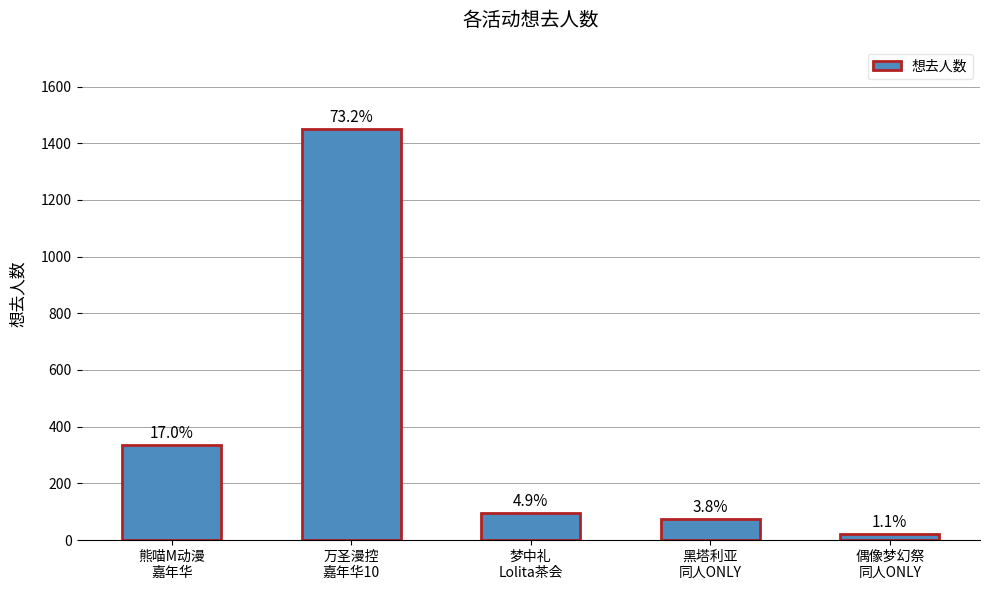

How many bars are there in total?

5